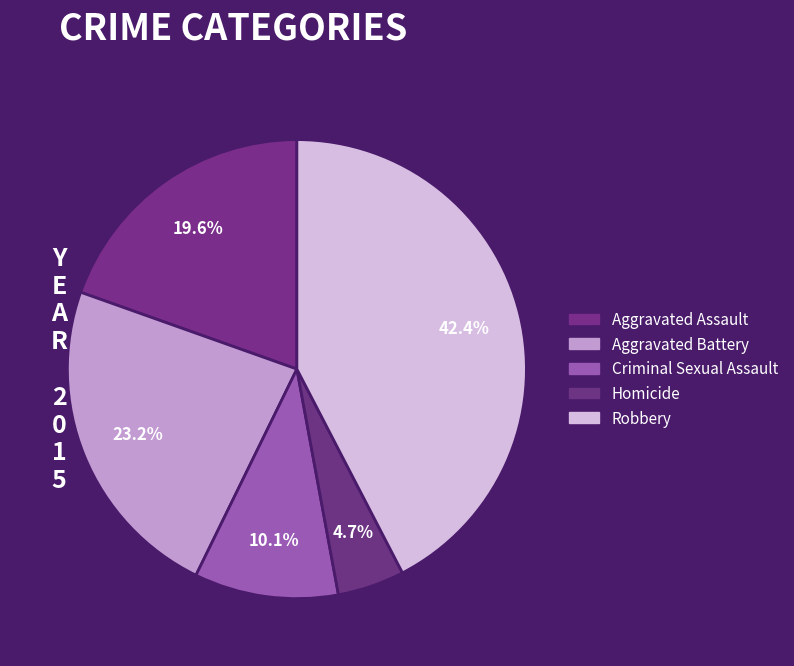

Does Criminal Sexual Assault represent more than half of the total?

No